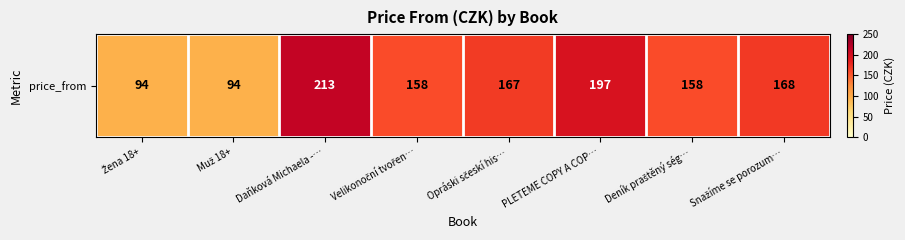

Which category has the highest value across all series?

Daňková Michaela -…